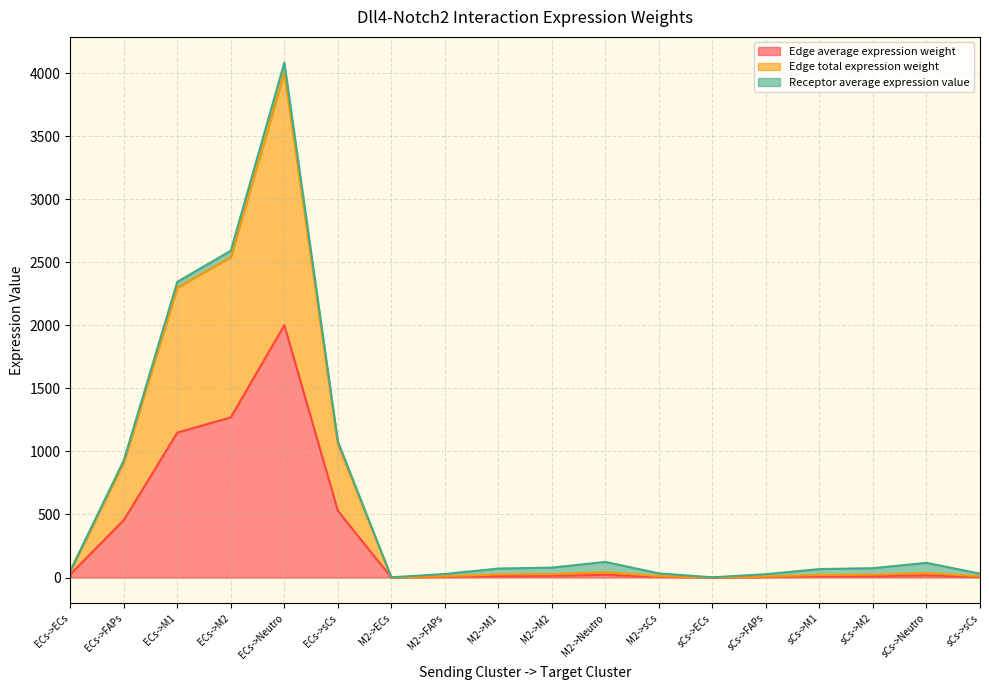

Where is the first local maximum for Edge average expression weight?

ECs->Neutro